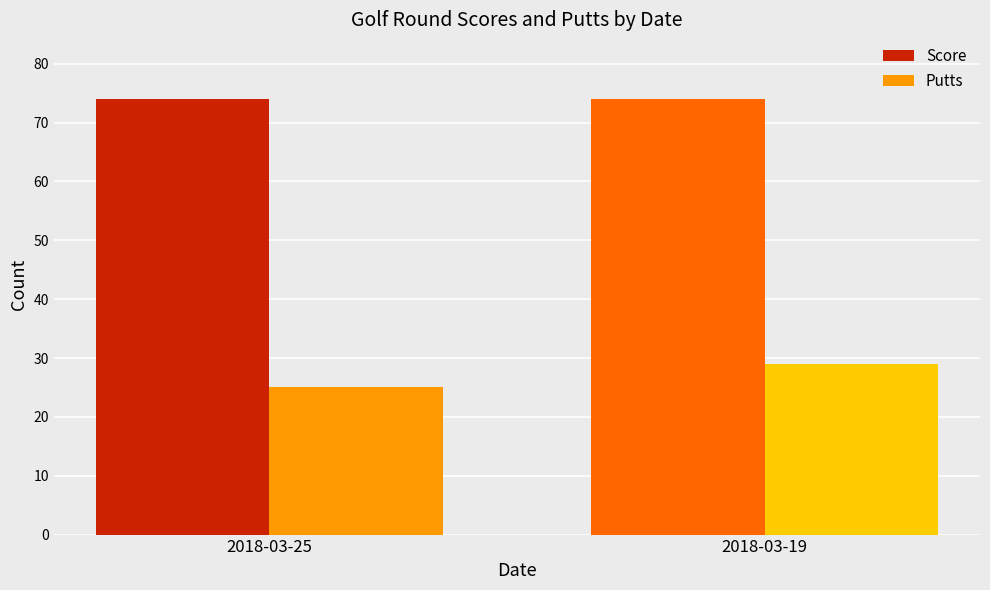

What is the difference between the maximum and minimum values in the Putts series?

4